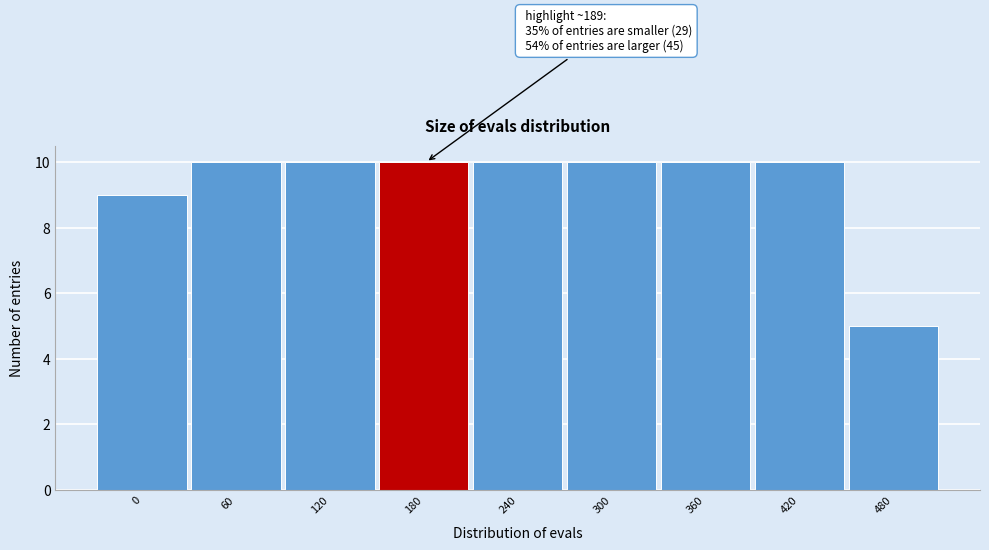

Reading left to right, extract all data points from this chart.

9	10	10	10	10	10	10	10	5